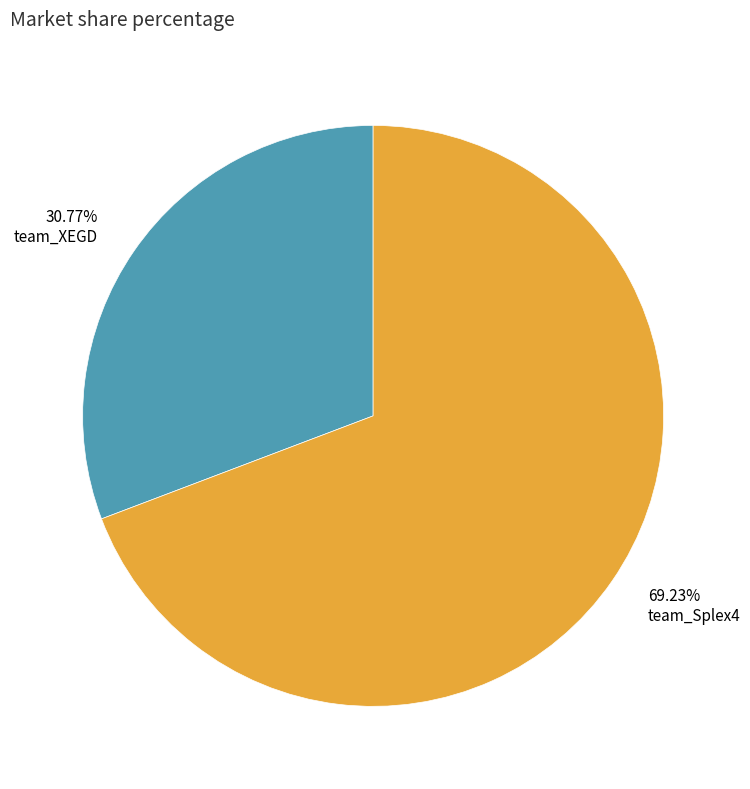

Which category accounts for the majority?

69.23% team_Splex4